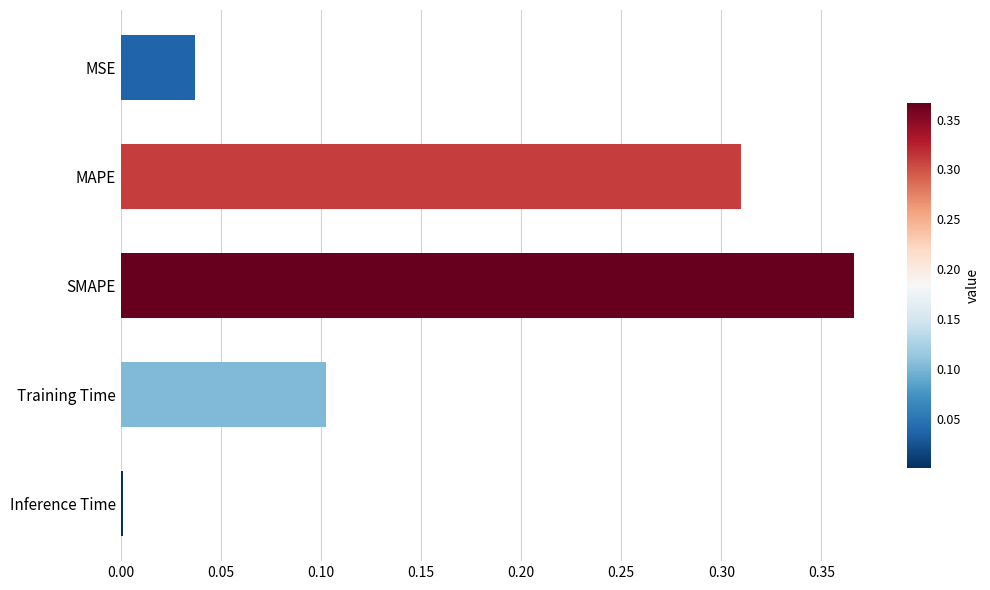

List the labels in order of value, smallest first.

Inference Time, MSE, Training Time, MAPE, SMAPE